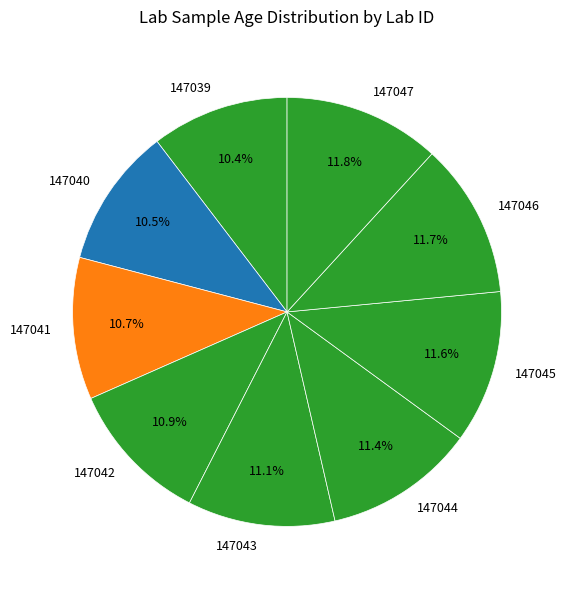

How much of the chart is everything except 147043?

88.9%